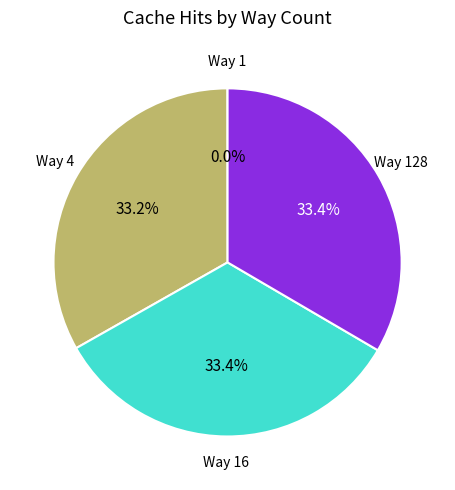

Is there any slice that represents more than half of the pie?

No